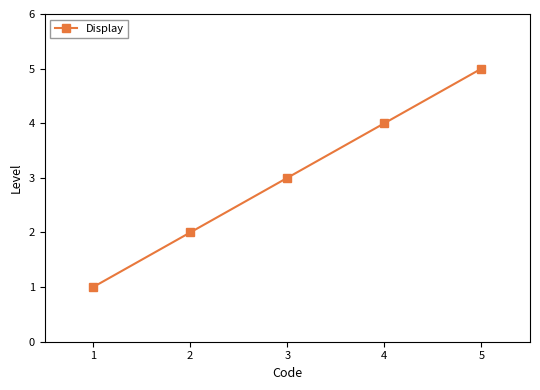

Rank the categories by value from lowest to highest.

1, 2, 3, 4, 5